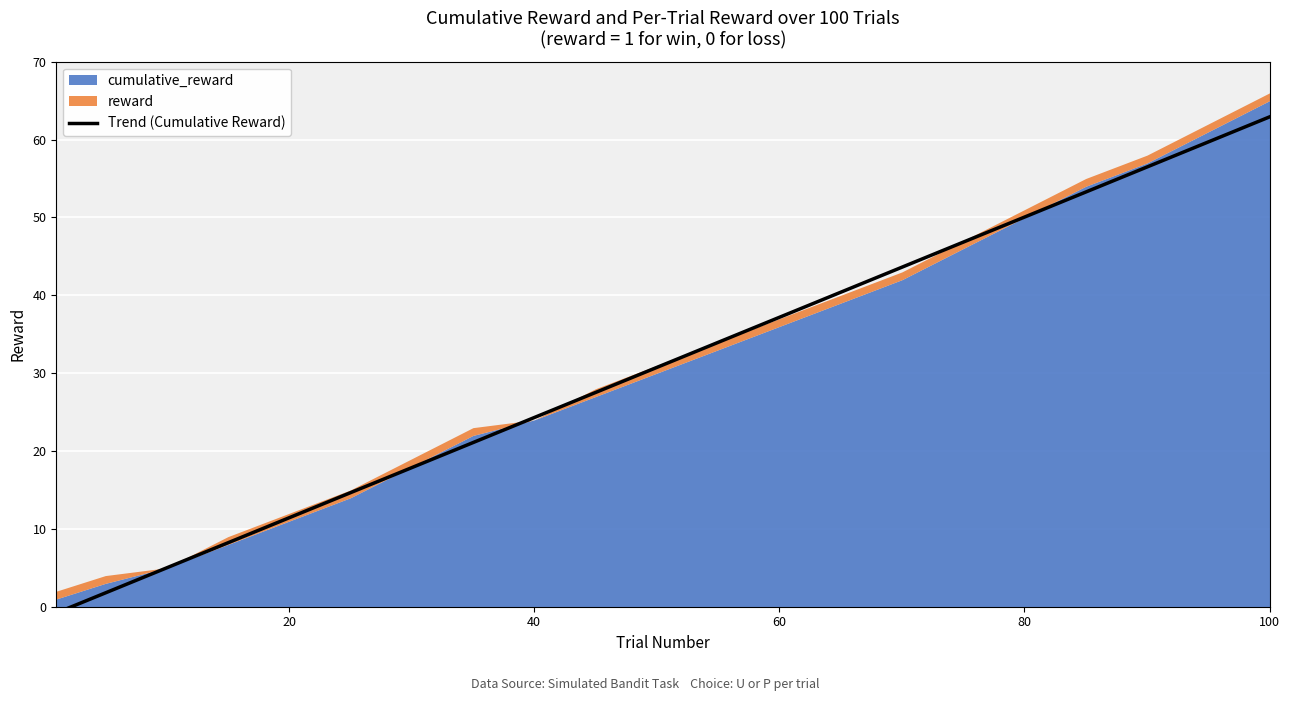

How many negative values are there?

1